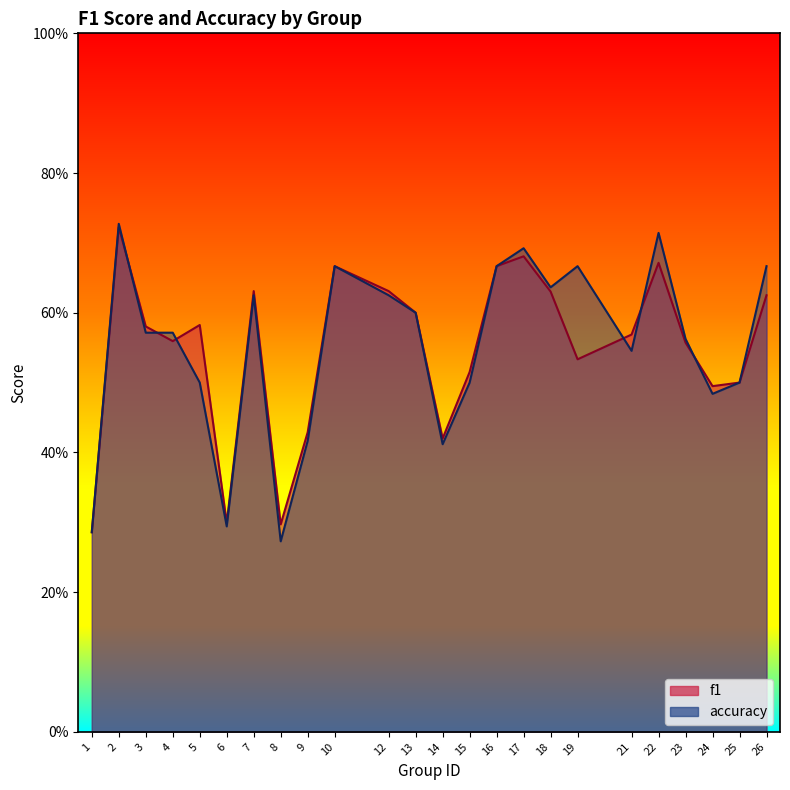

Rank the series by their average value, from lowest to highest.

f1, accuracy